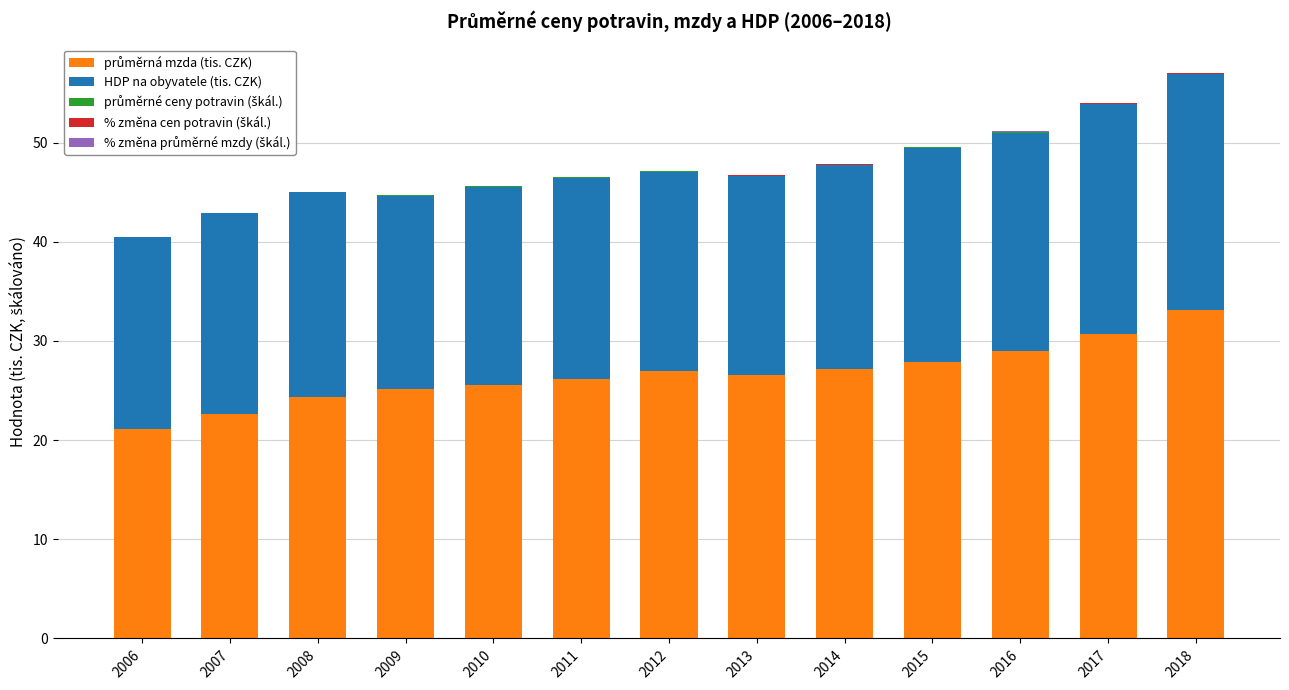

How many series are shown in this chart?

5